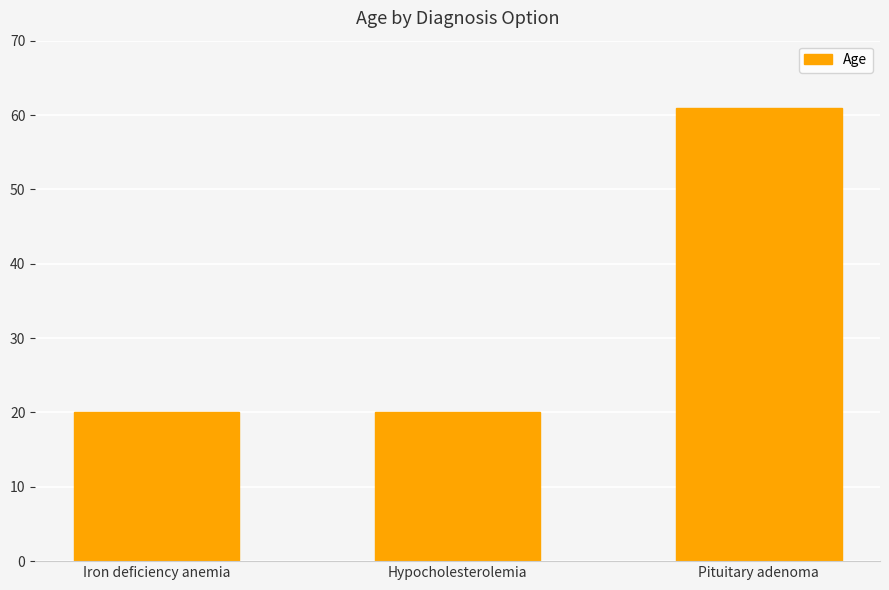

Approximately how many times larger is the value at Iron deficiency anemia compared to Pituitary adenoma?

0.3